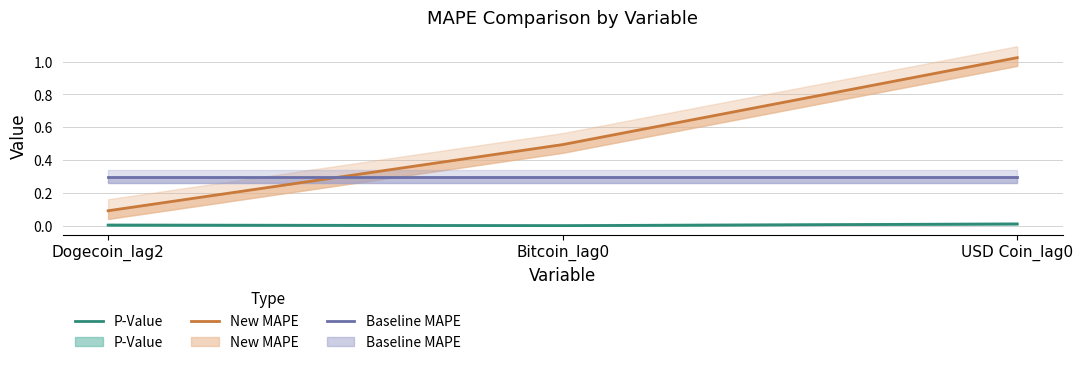

Reading left to right, extract all data points from this chart.

P-Value: Dogecoin_lag2=0.0	Bitcoin_lag0=0.0	USD Coin_lag0=0.0
New MAPE: Dogecoin_lag2=0.1	Bitcoin_lag0=0.5	USD Coin_lag0=1.0
Baseline MAPE: Dogecoin_lag2=0.3	Bitcoin_lag0=0.3	USD Coin_lag0=0.3